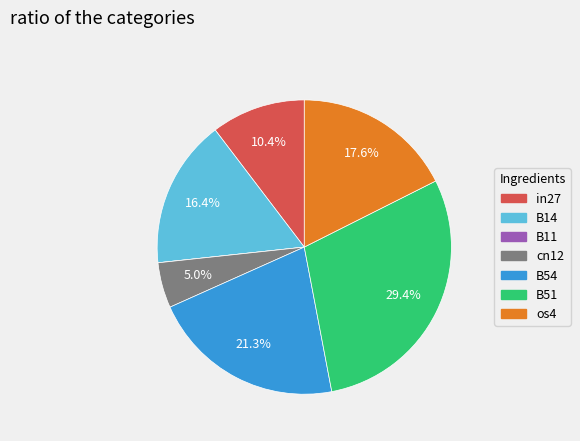

Which category has the biggest portion of the pie?

B51